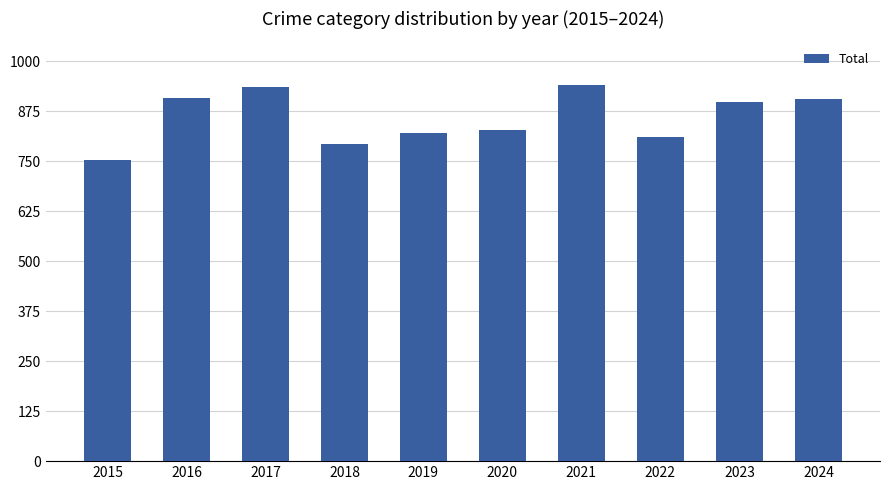

What is the average value?

860